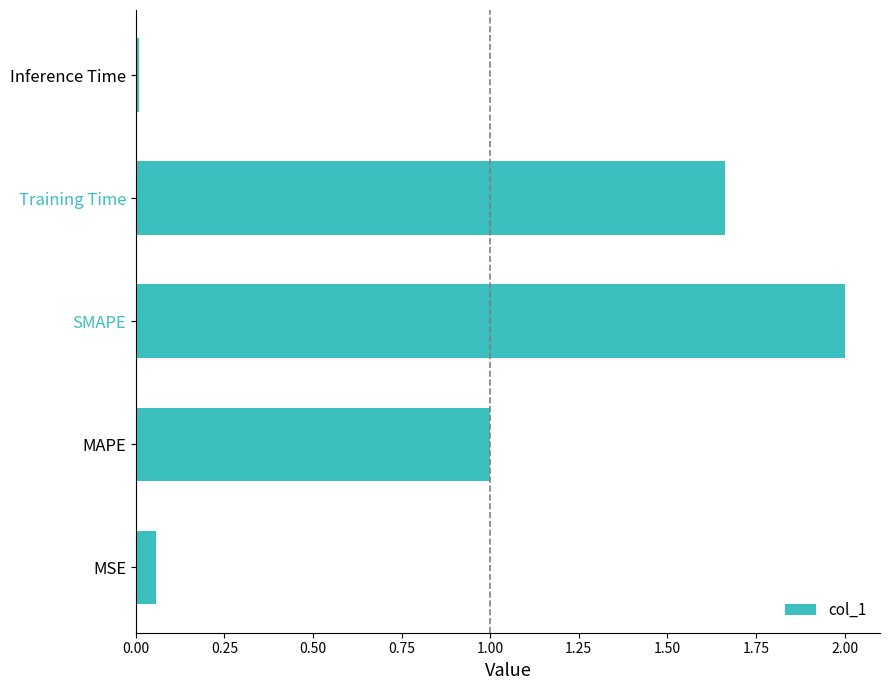

What is the difference between the values at SMAPE and MAPE?

1.0